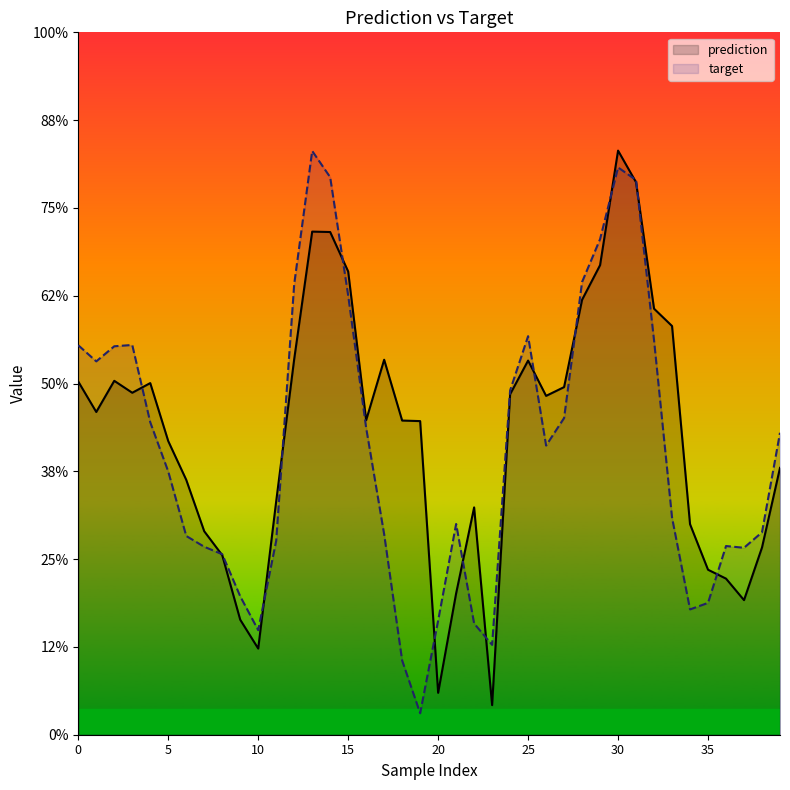

The value of target at 16 is -49.7. True or false?

False